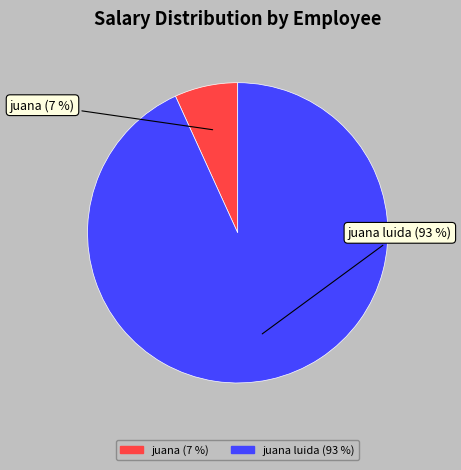

To the nearest percent, what is the difference between the largest and smallest slice percentages?

86%